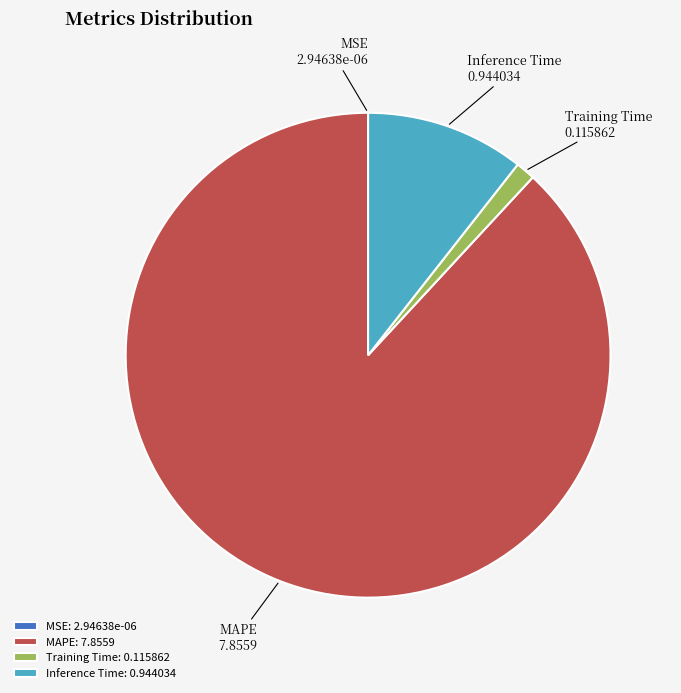

Is MAPE the majority of the pie?

Yes